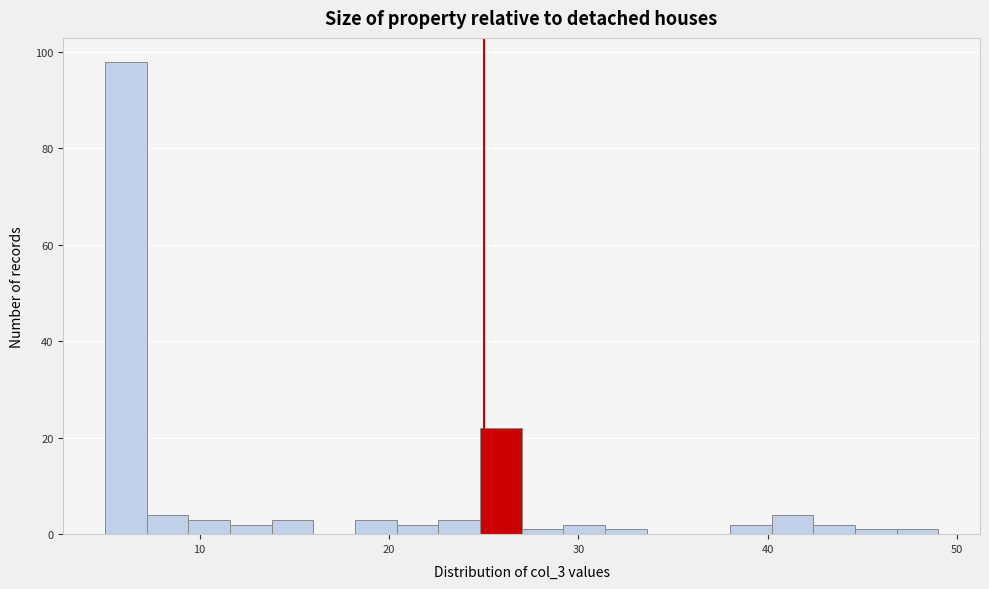

Read against the x-axis, roughly where is the centre of the tallest bar?

6